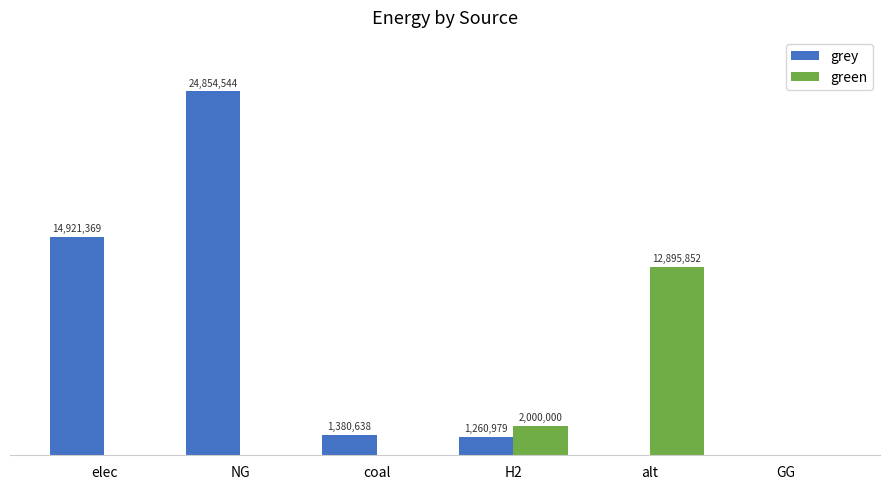

Which category has the lowest value across all series?

alt